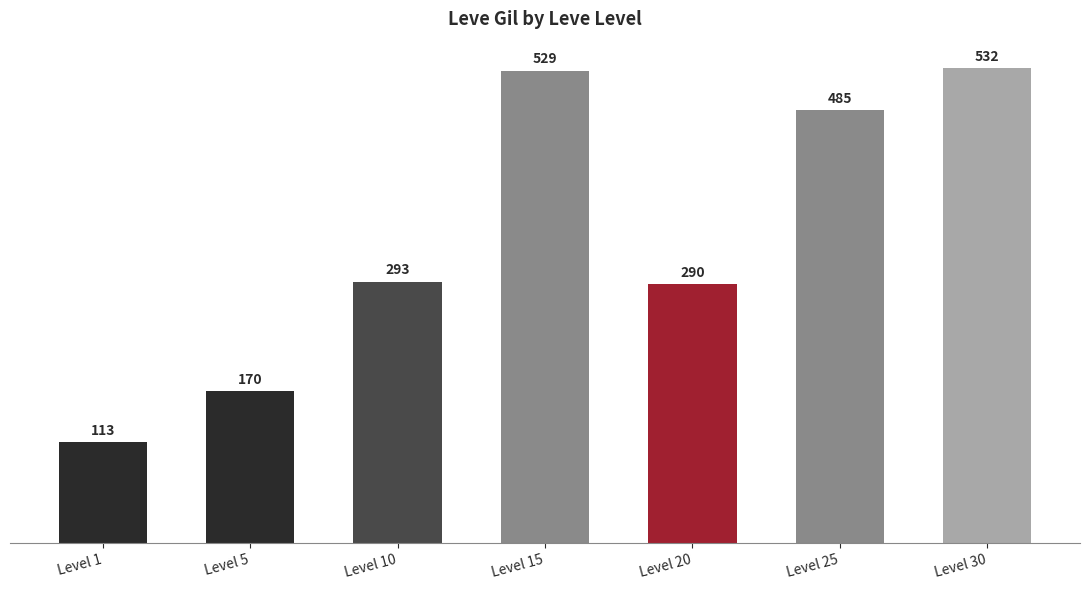

Which has a higher value, Level 5 or Level 30?

Level 30